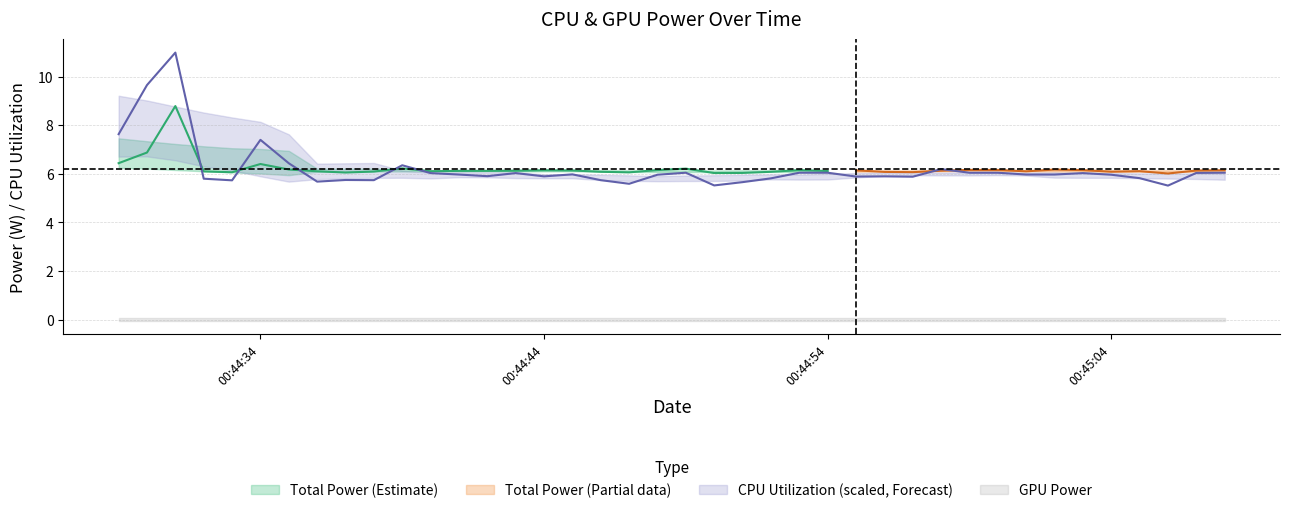

True or false: CPU Power and CPU Utilization cross at least once.

False